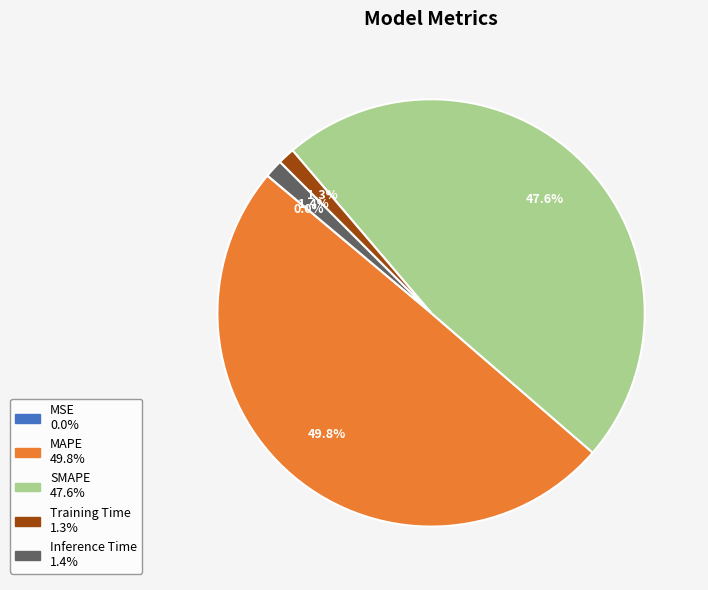

Is SMAPE the majority of the pie?

No